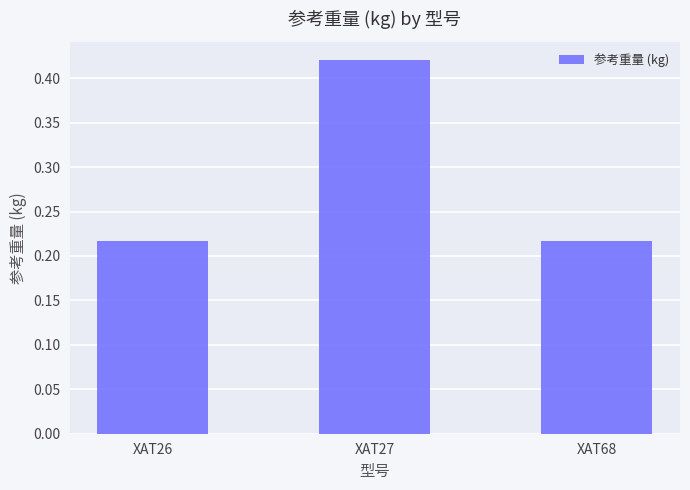

Which category has the highest value across all series?

XAT27